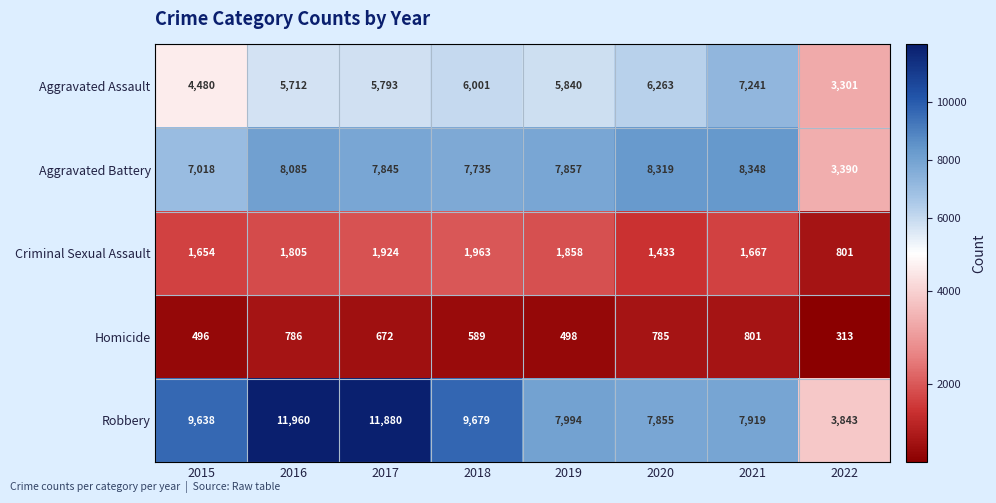

What is the lowest value of the Robbery series?

3843